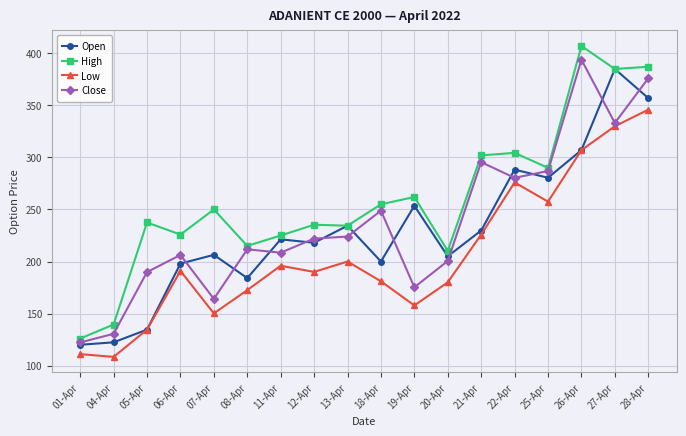

Is the value of Close at 19-Apr greater than the value of High at 19-Apr?

No